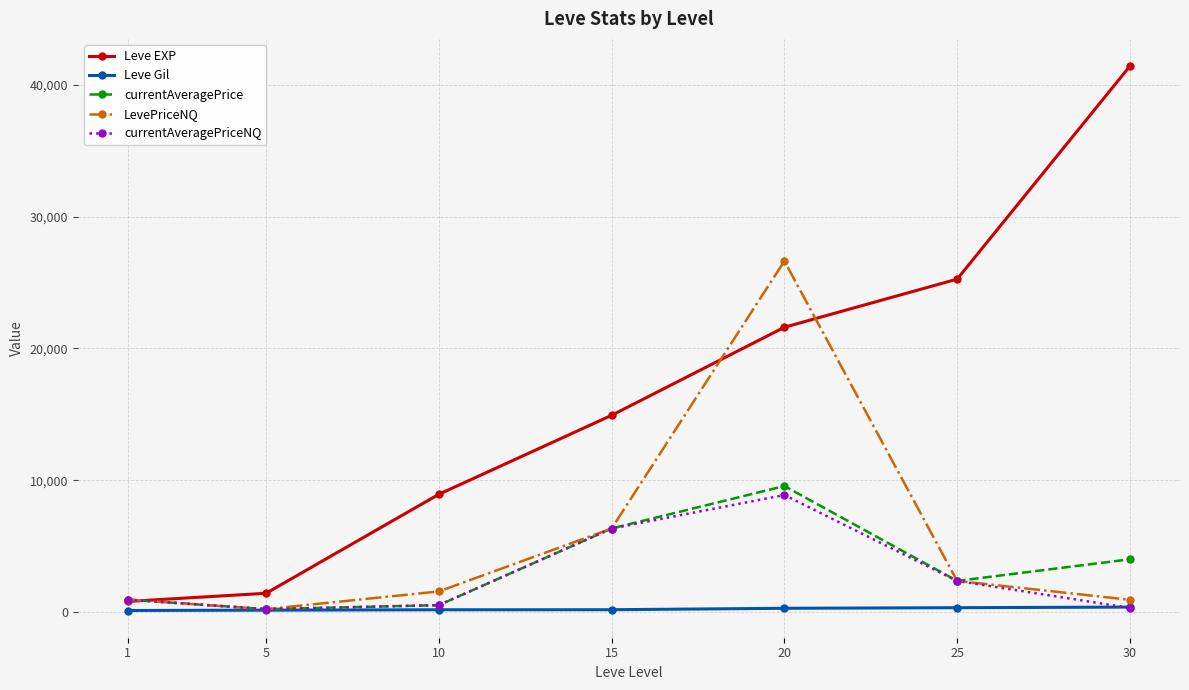

Where is Leve EXP nearest to the value 21105?

20